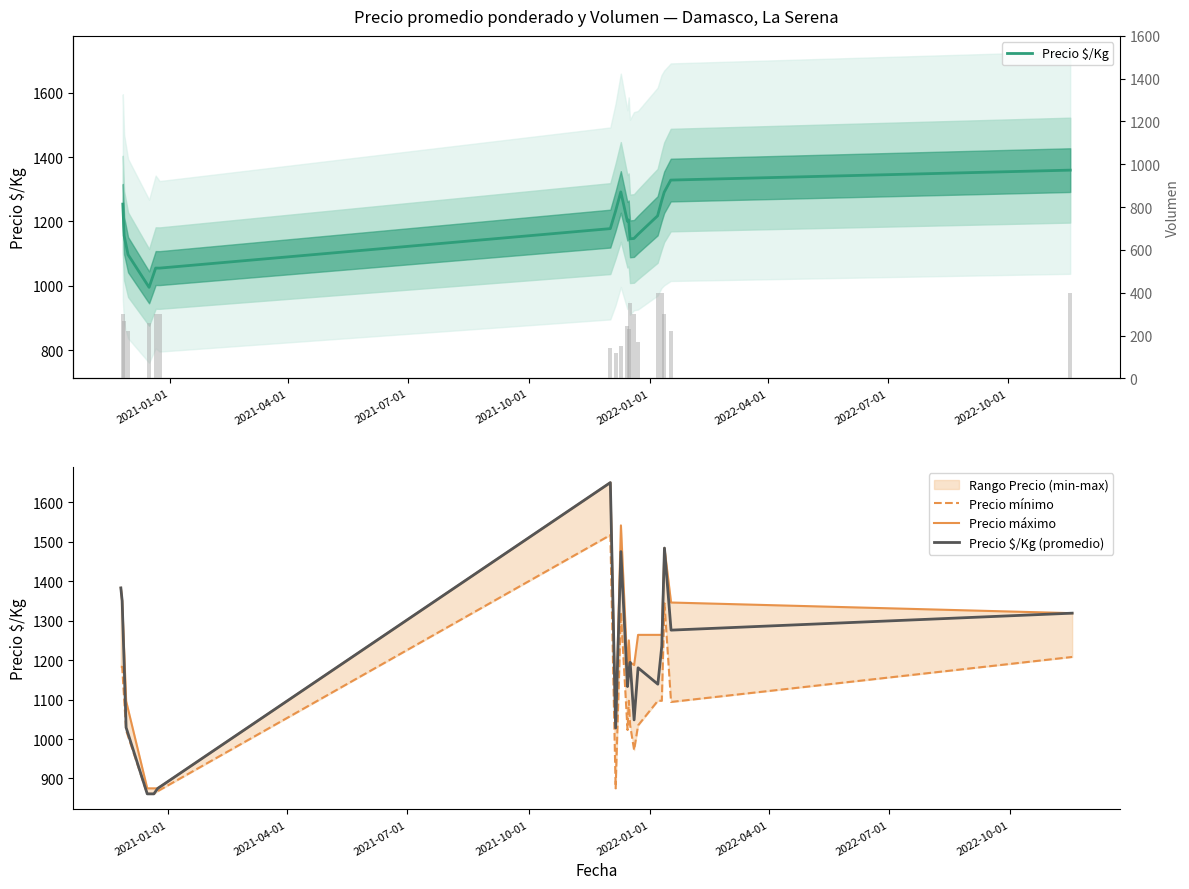

List the series in order of their peak value, highest first.

Precio máximo, Precio $/Kg (promedio), Precio mínimo, Precio $/Kg, Volumen